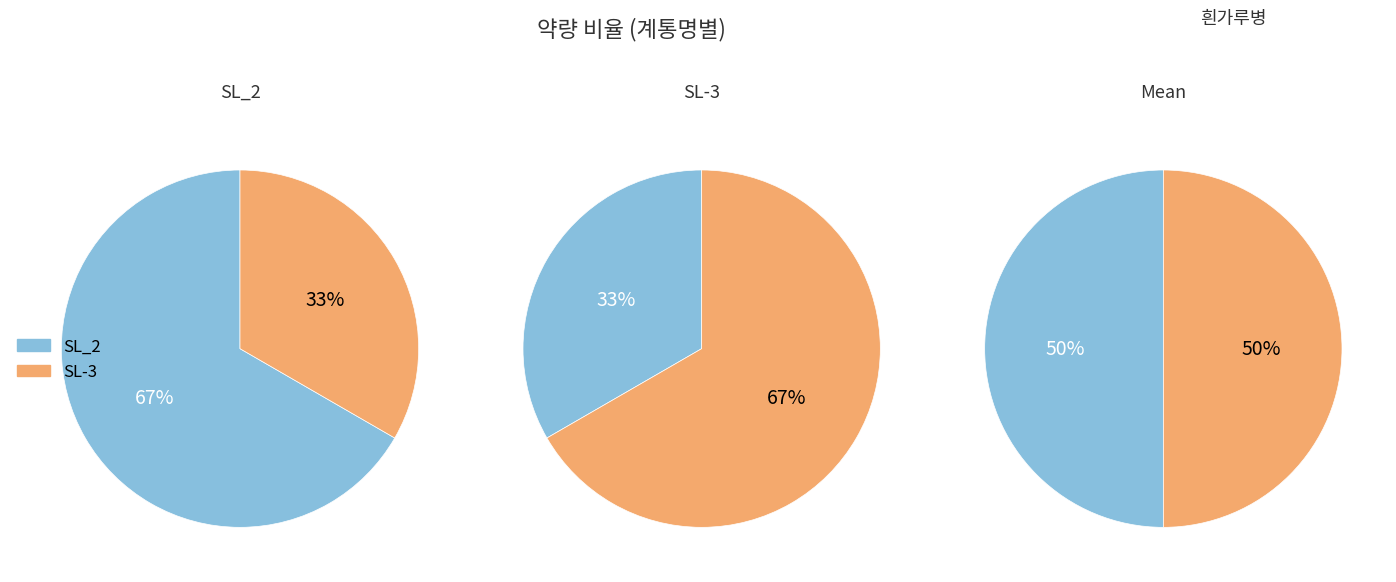

Which slice represents more than half of the pie?

SL_2